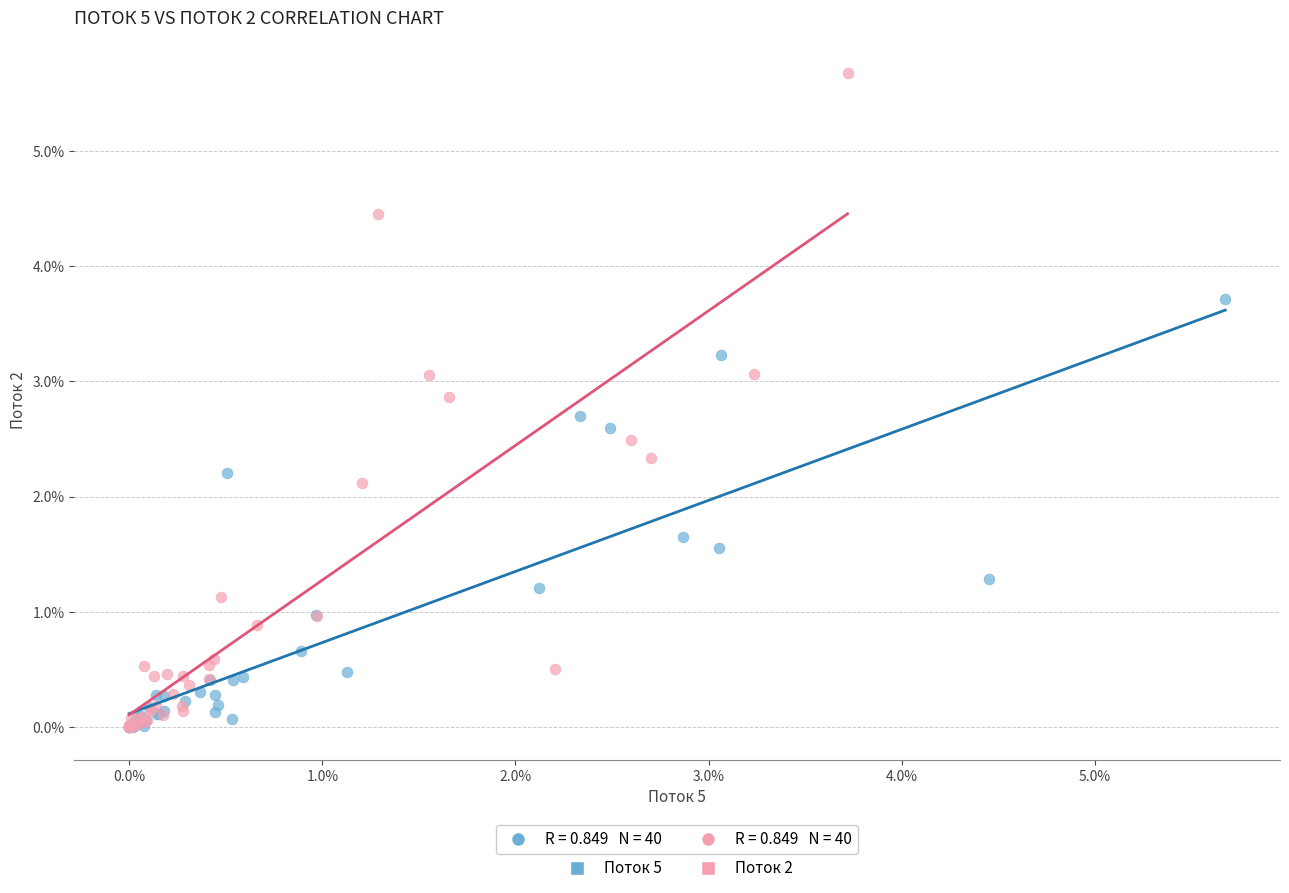

Which series reaches the maximum Y coordinate?

Поток 2